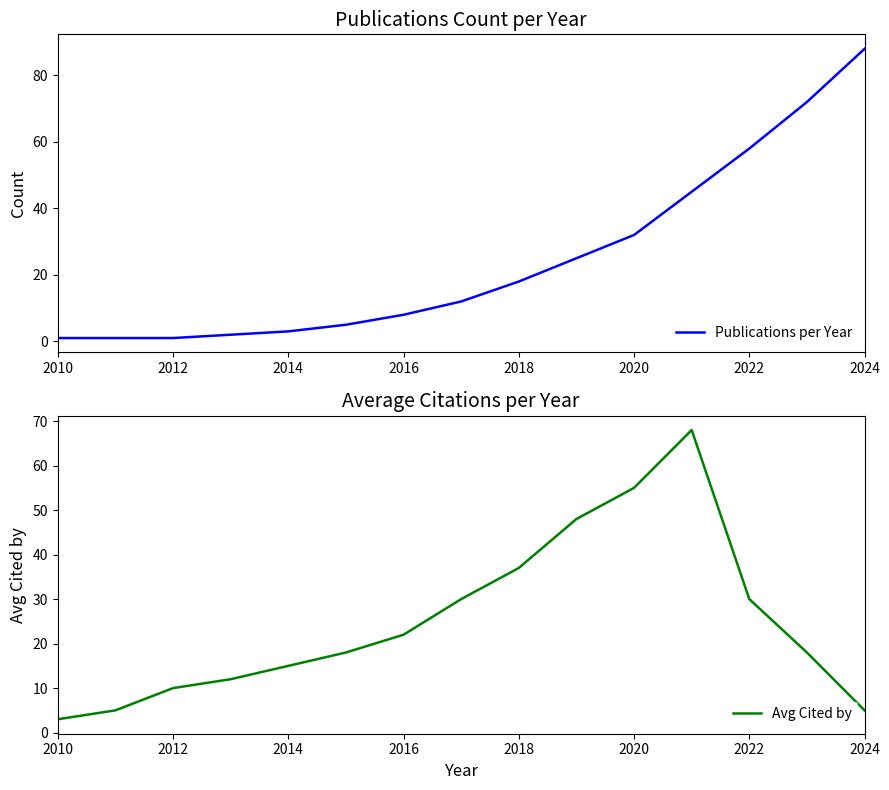

True or false: Avg Cited by has a value of 15 at 2014.

True